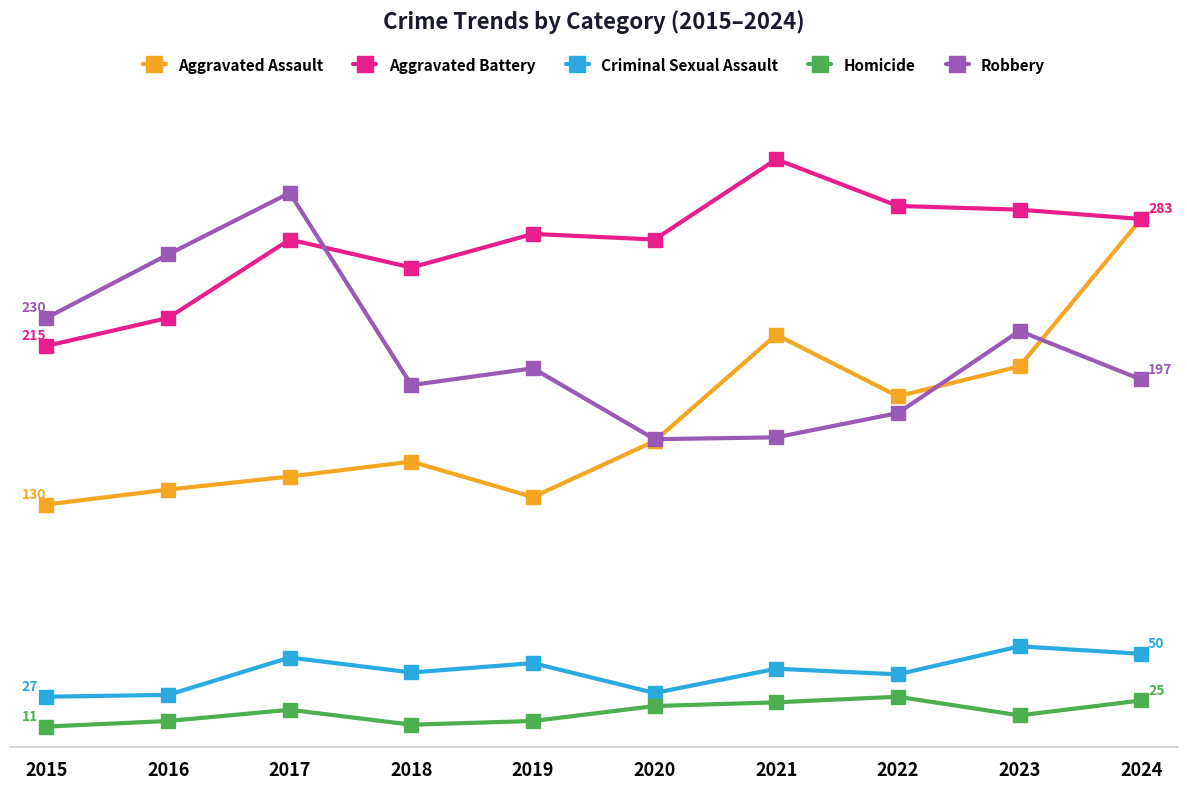

In Homicide, how many points are higher than both neighbors (excluding endpoints)?

2